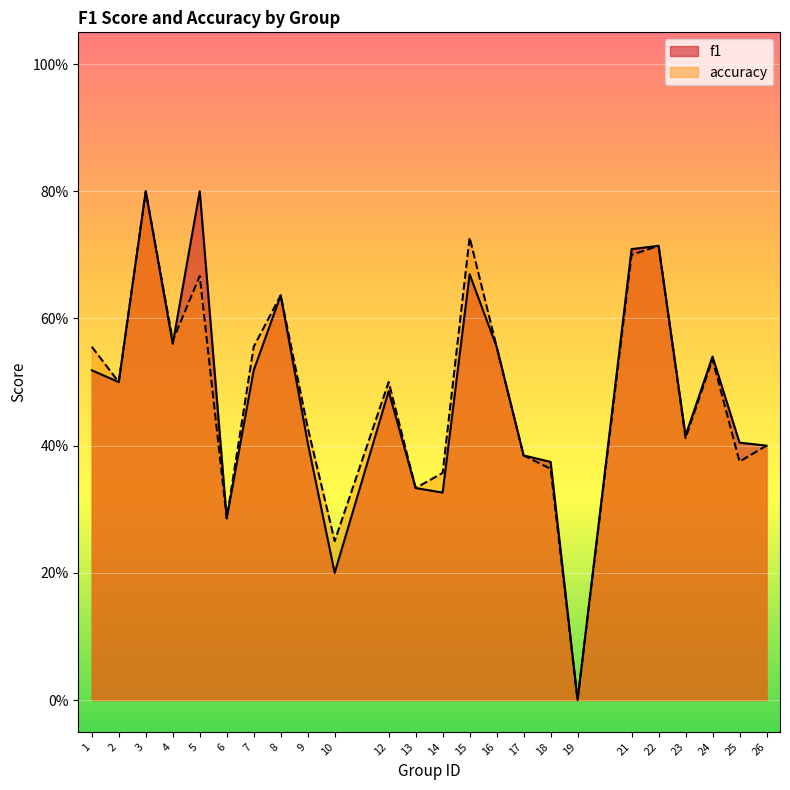

Which category has the lowest value in the f1 series?

19